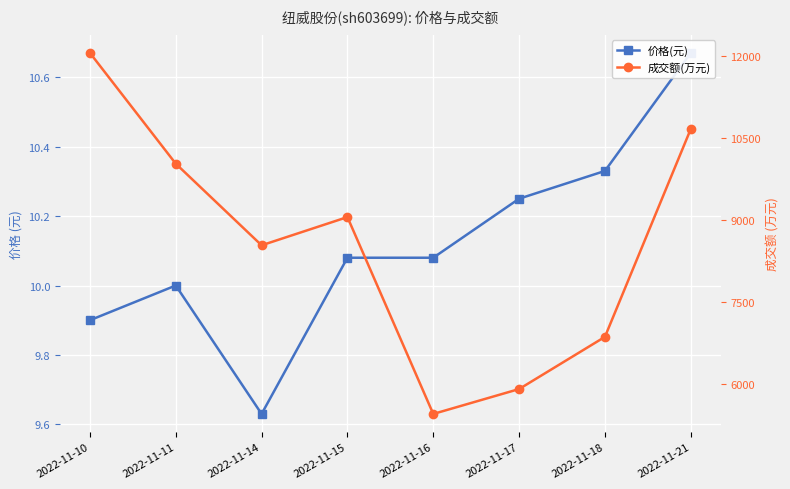

True or false: 成交额(万元) has a value of 6869.0 at 2022-11-18.

True